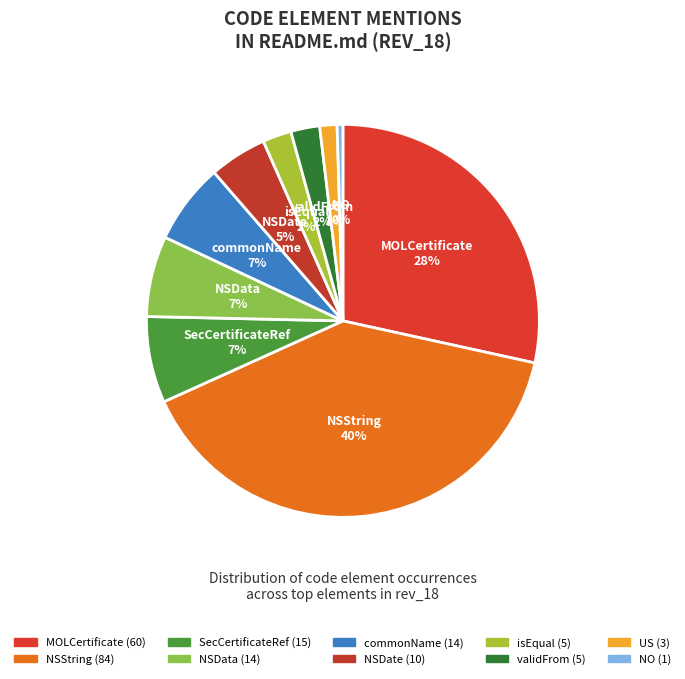

Is there any slice that represents more than half of the pie?

No